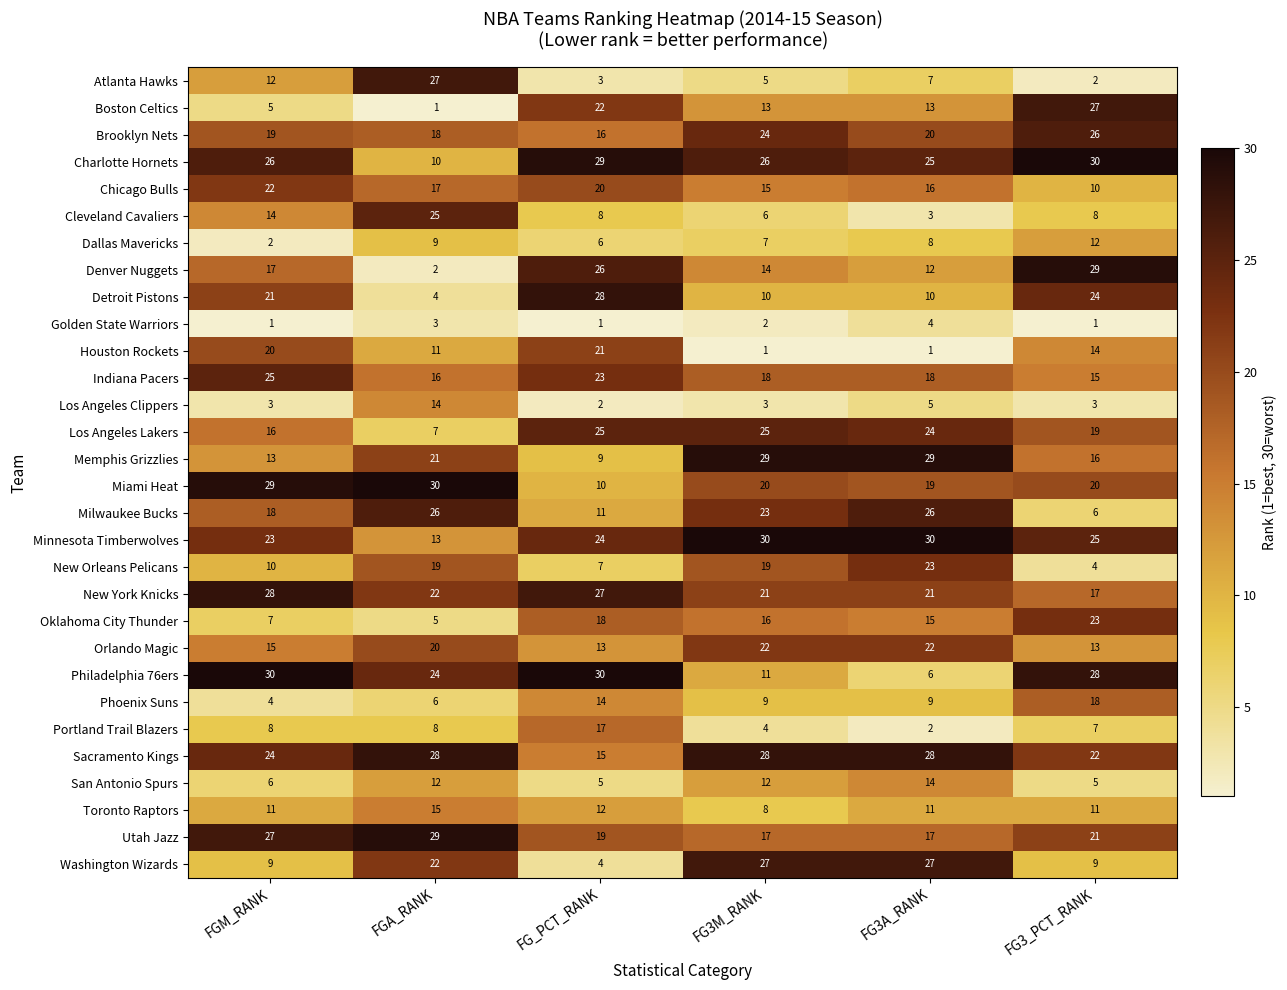

What is the total value across all series at FGA_RANK?

464